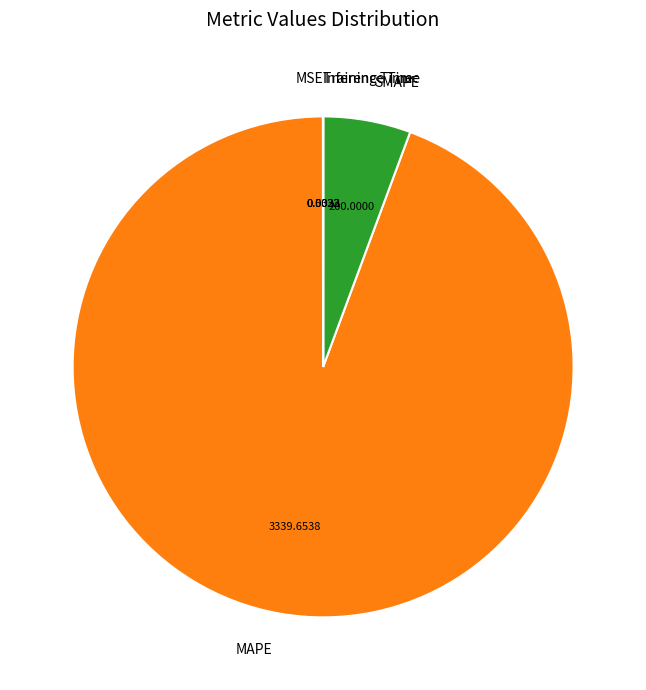

What is the largest slice in the pie chart?

MAPE